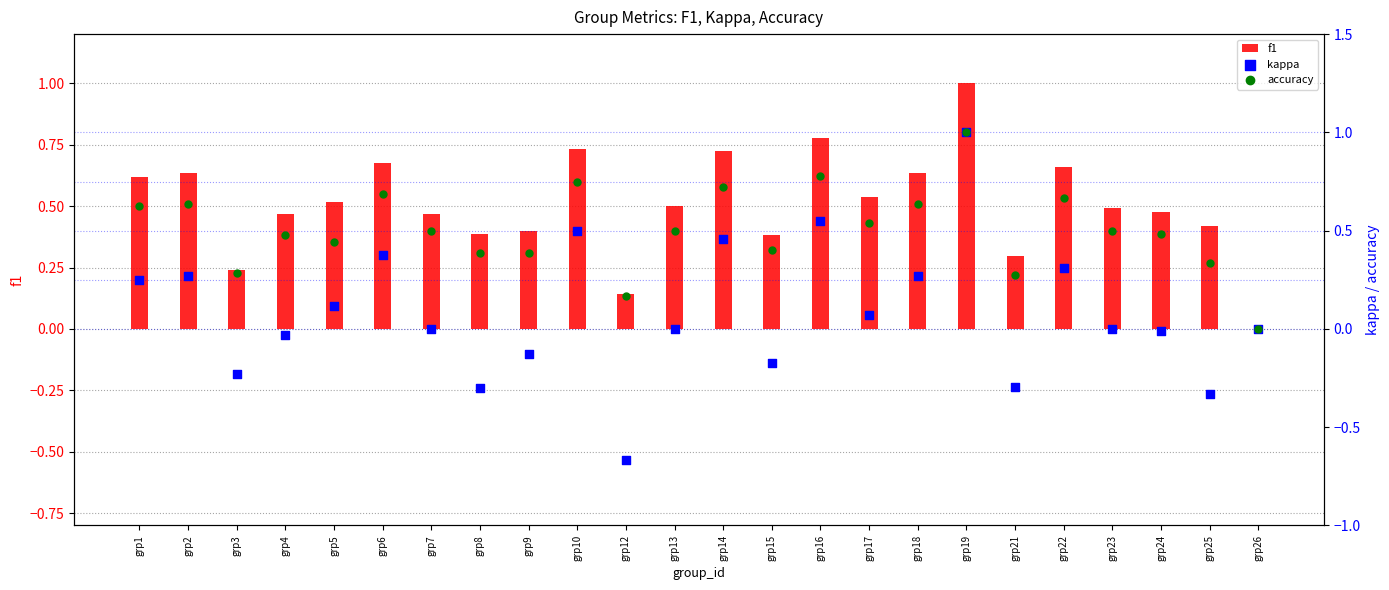

Which series has the largest total across all categories?

f1